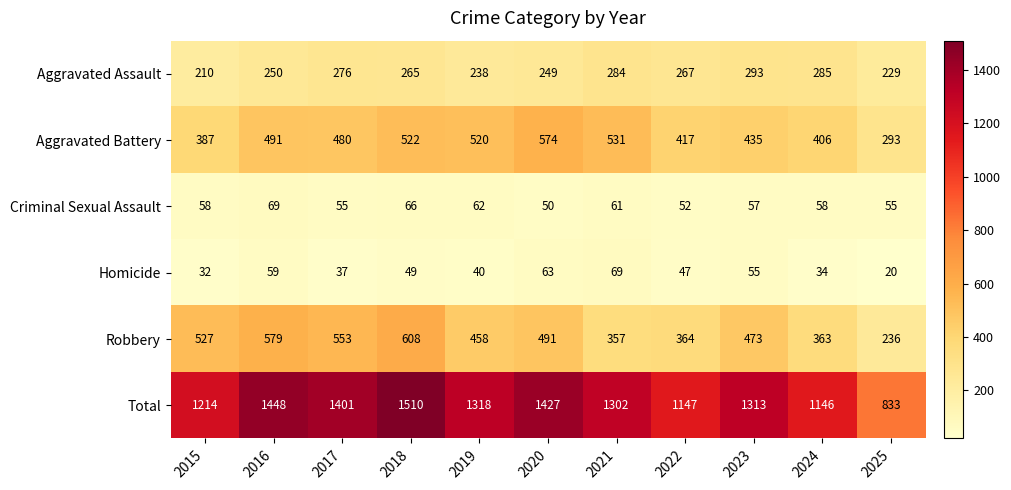

Which series changed the most between 2017 and 2020?

Aggravated Battery